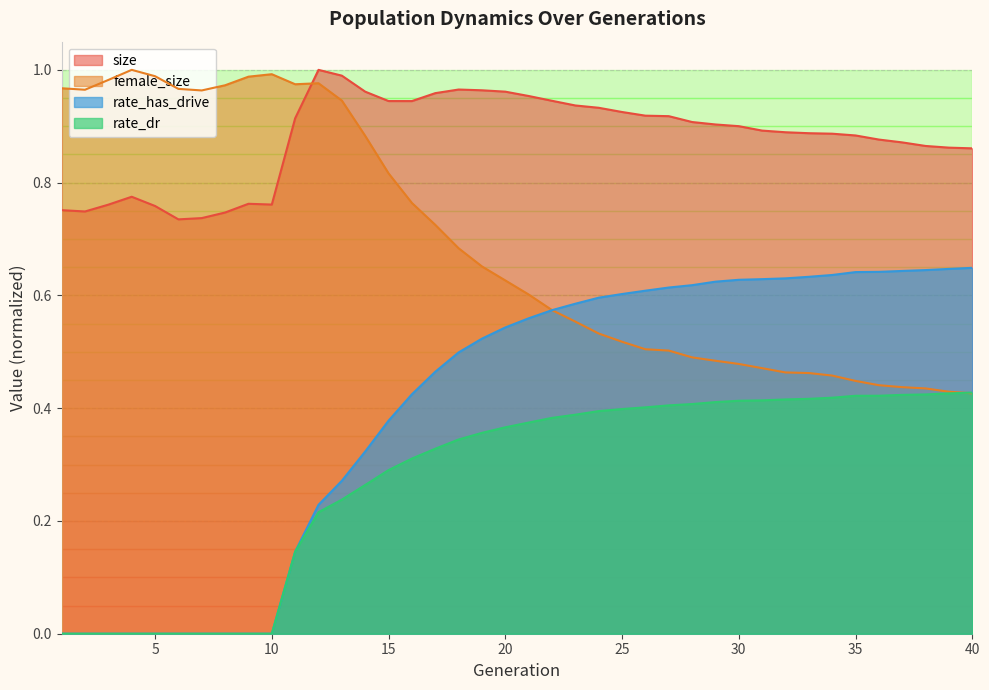

At which category is the sum across all series the highest?

20